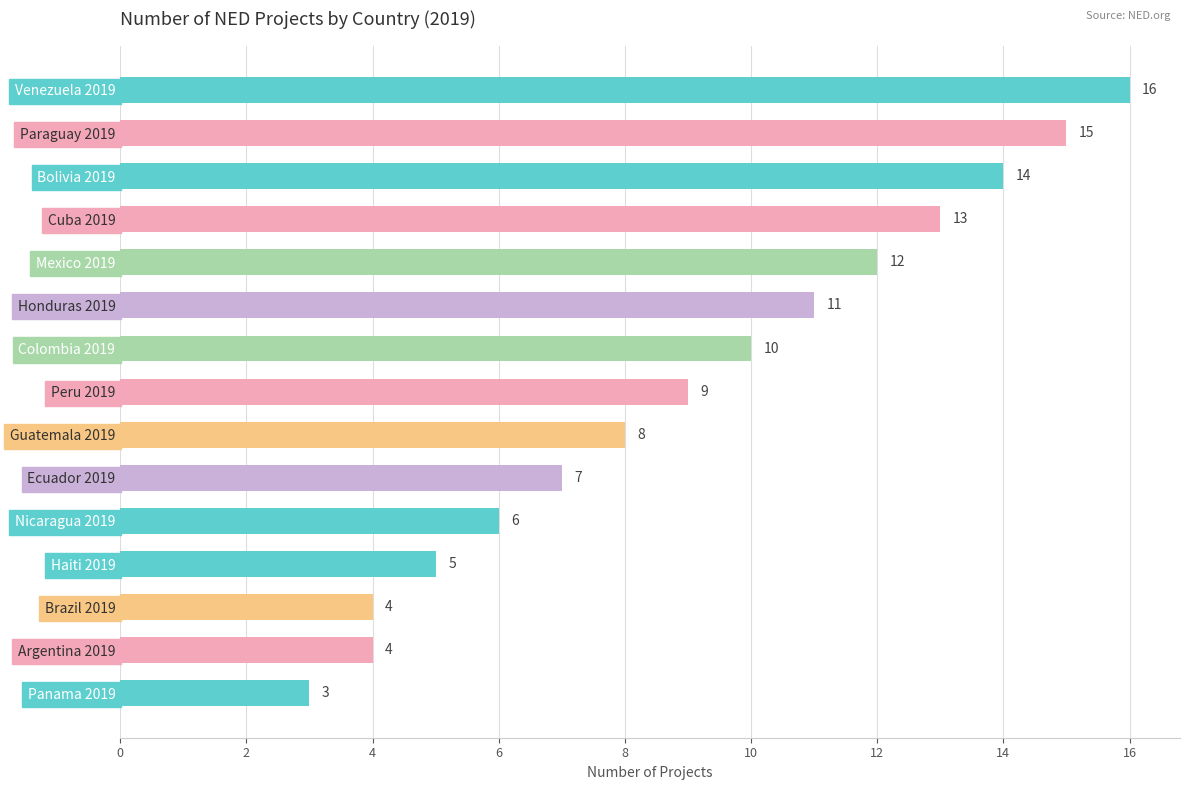

Reading top to bottom, transcribe all the data shown in this chart.

16	15	14	13	12	11	10	9	8	7	6	5	4	4	3